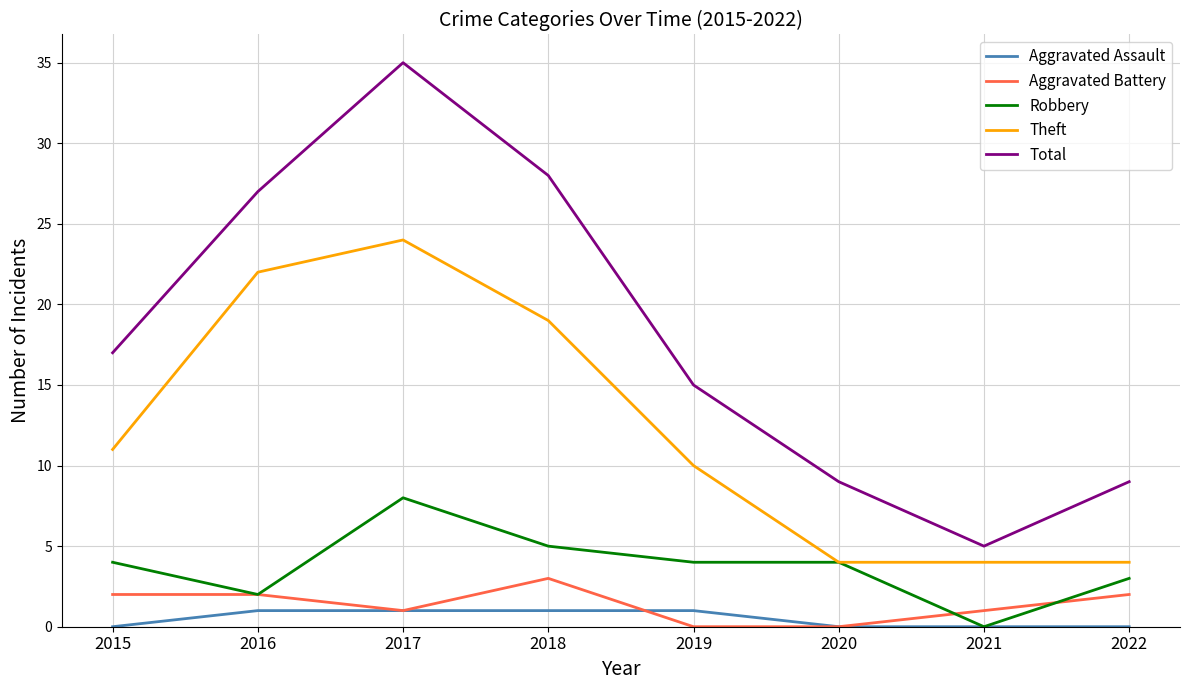

True or false: Aggravated Assault has a value of 0 at 2021.

True